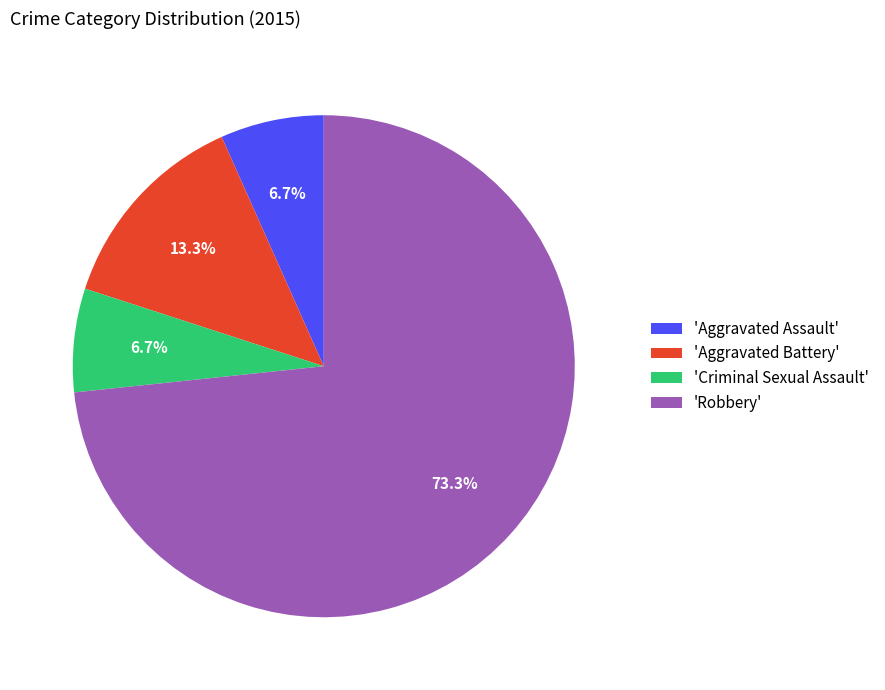

Approximately how many times larger is the value at 'Aggravated Assault' compared to 'Criminal Sexual Assault'?

1.0